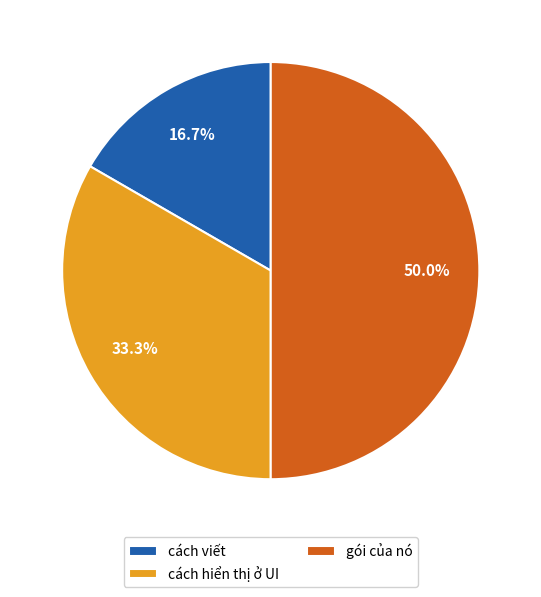

Is it true that gói của nó is 50% of the pie?

True